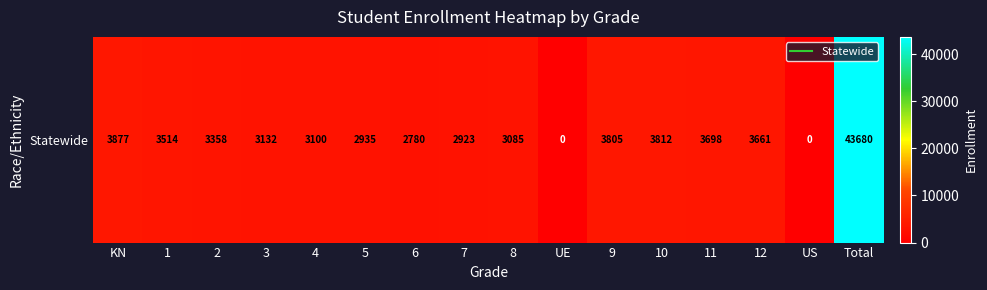

What value does the data have at 9?

3805